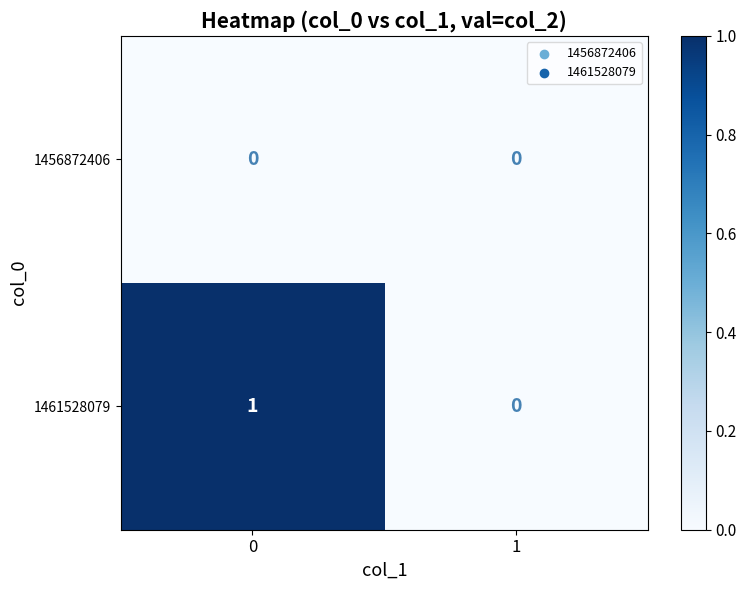

The 1456872406 series shows 0 at 1. True or false?

True